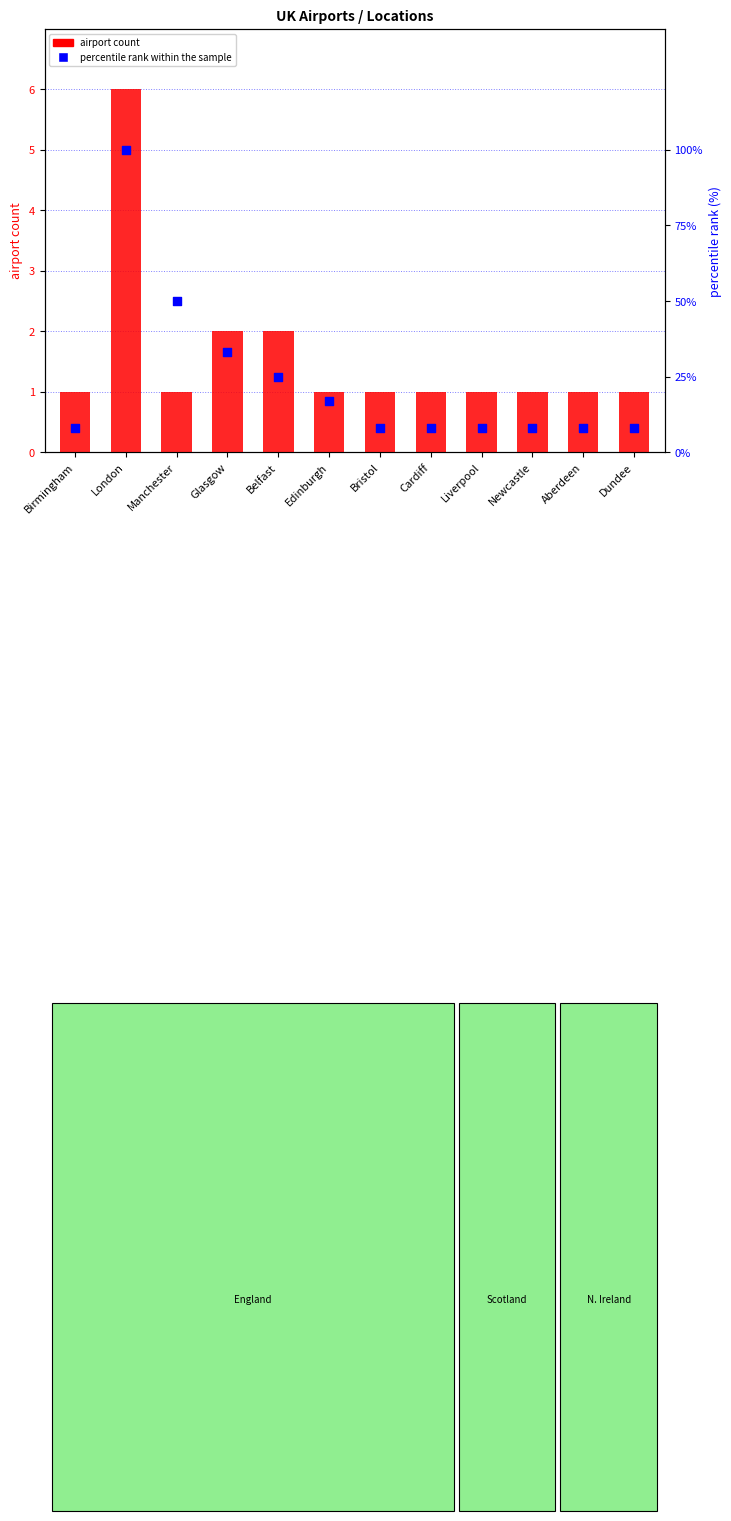

Which series reaches the minimum Y coordinate?

airport count